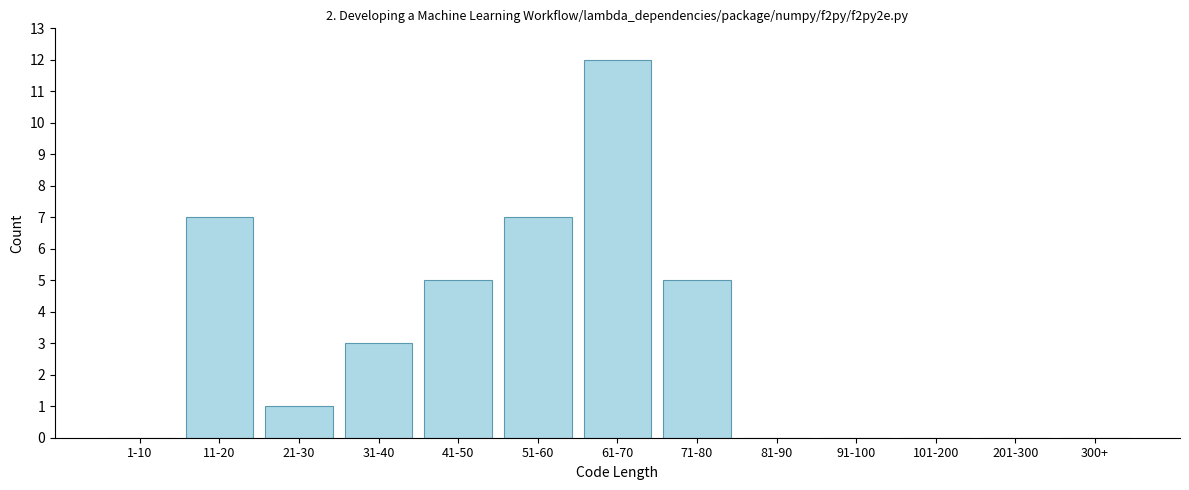

Reading left to right, list all the values displayed in this chart.

1-10=0	11-20=7	21-30=1	31-40=3	41-50=5	51-60=7	61-70=12	71-80=5	81-90=0	91-100=0	101-200=0	201-300=0	300+=0